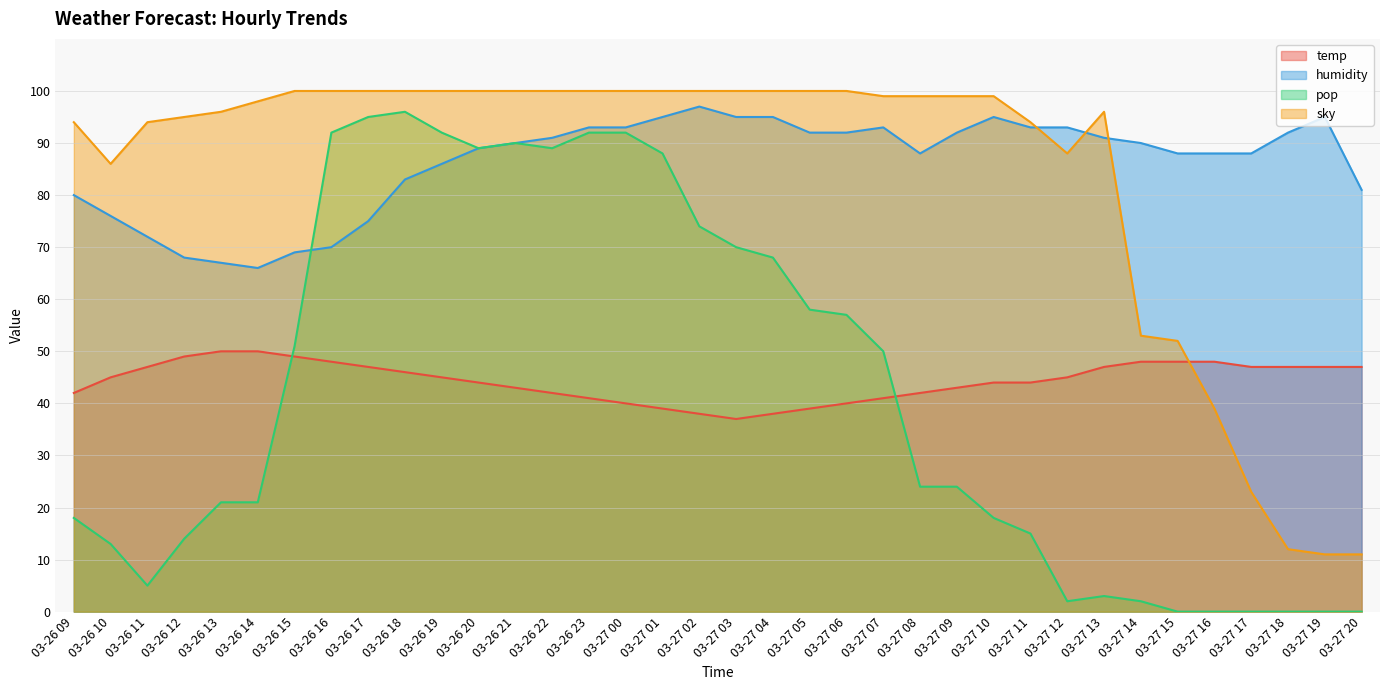

What is the difference between the maximum and second lowest values in the sky series?

89